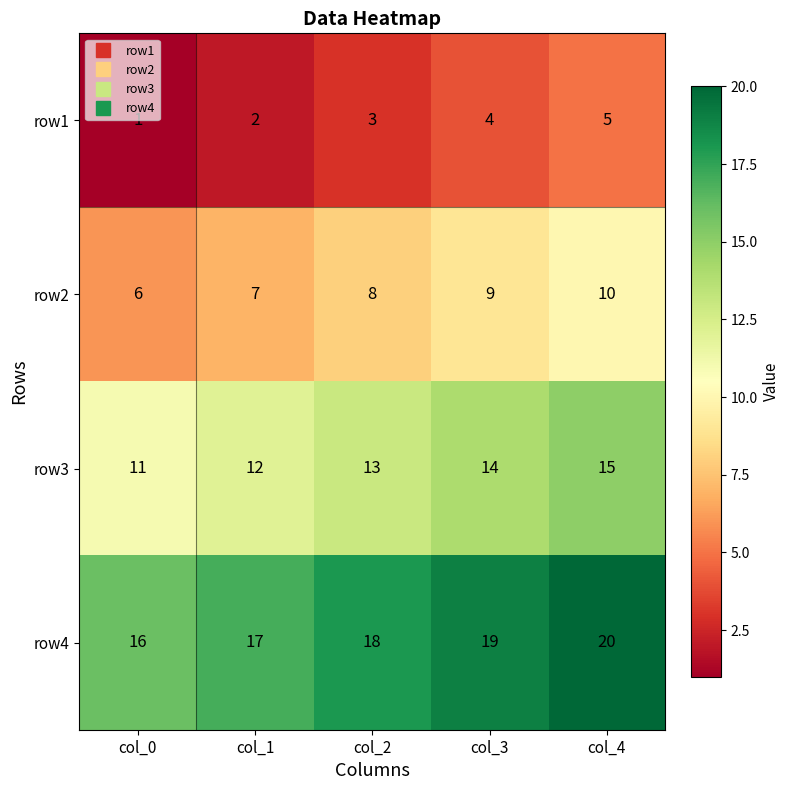

What is the average value of the row4 series?

18